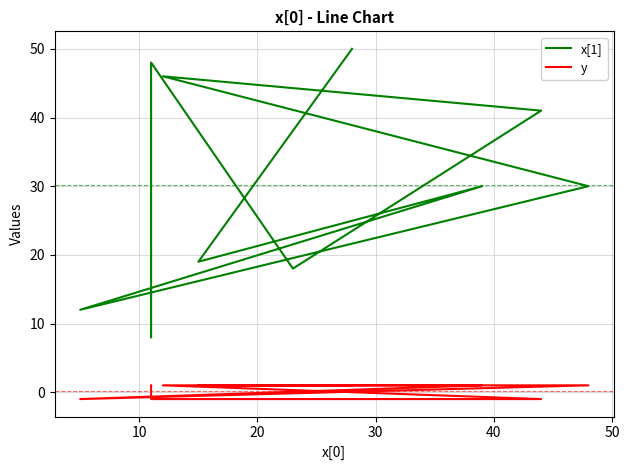

What value does the y series have at 30?

-1